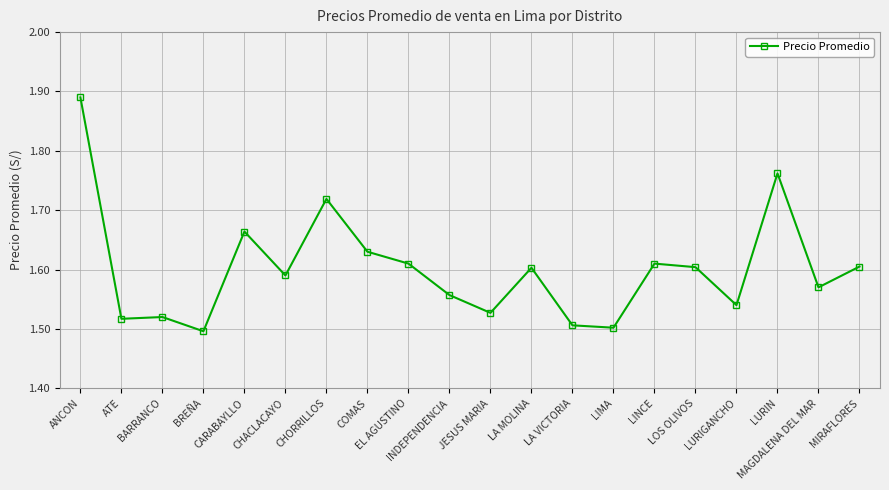

Count the values in the range 1 to 2.

20